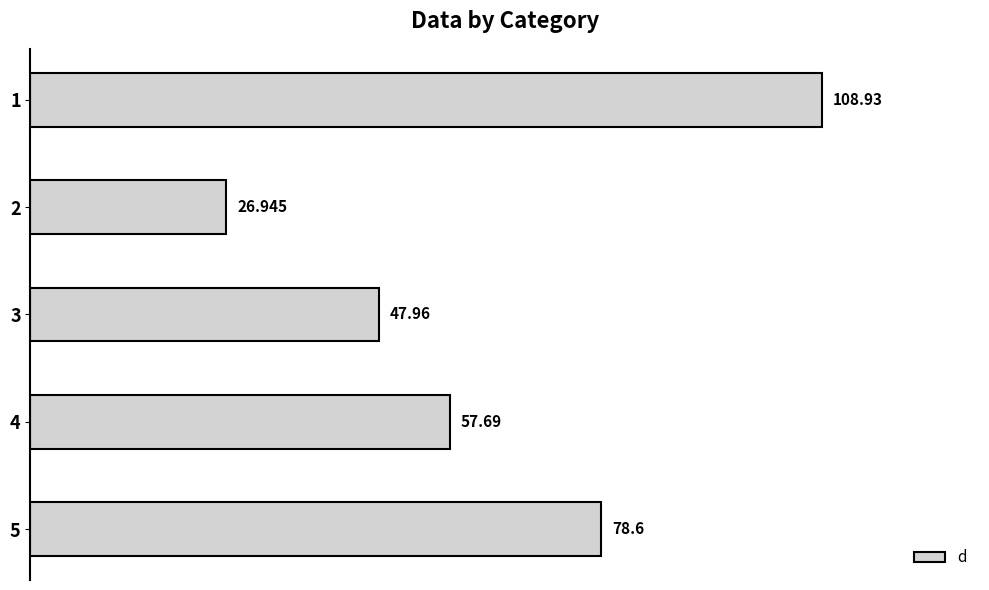

Does the chart contain any negative values?

No